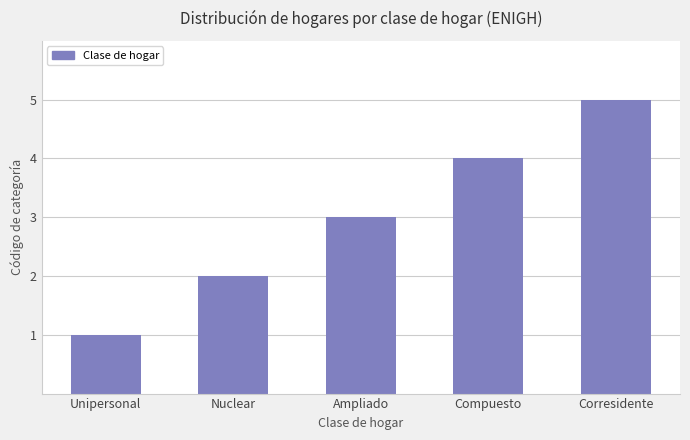

Reading left to right, list all the values displayed in this chart.

Unipersonal=1	Nuclear=2	Ampliado=3	Compuesto=4	Corresidente=5